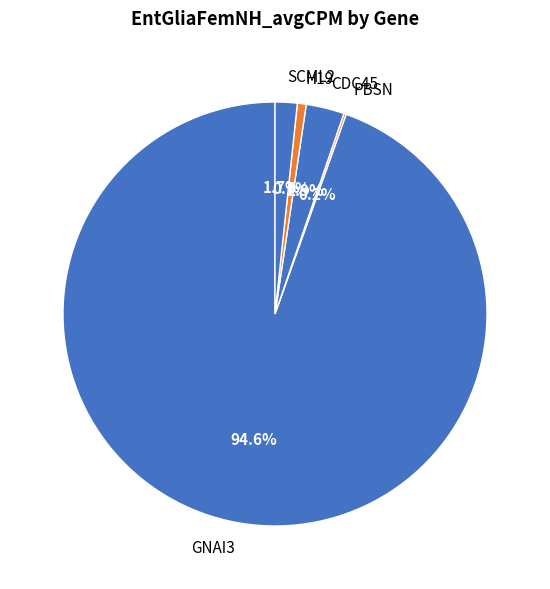

Is the sum of GNAI3 and H19 greater than half?

Yes